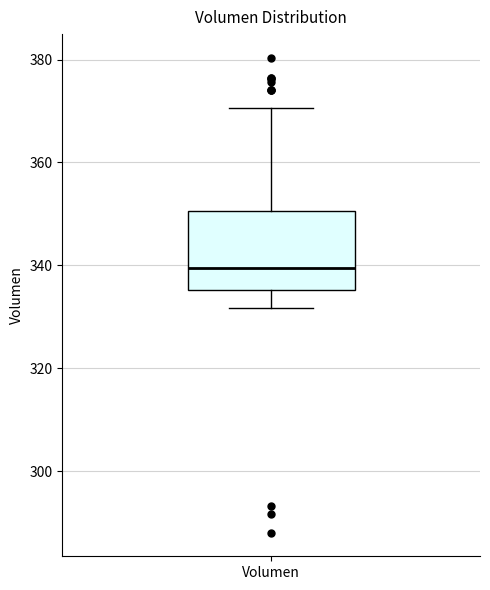

Where does the median line of the box for Volumen sit on the y-axis? The values are not printed on the chart, so give them approximately, as read against the axis.

340